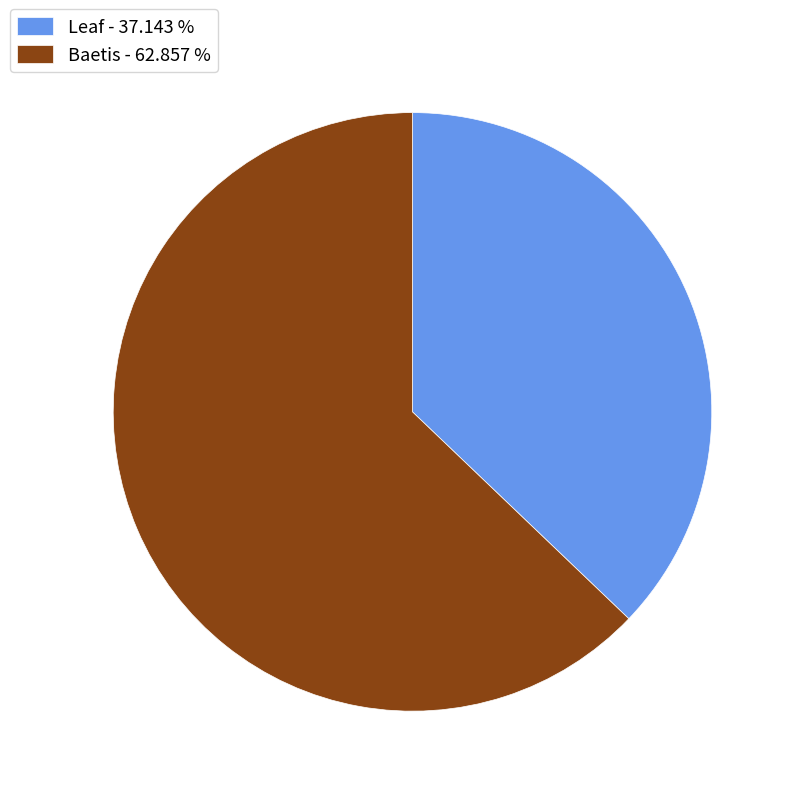

The Leaf slice represents 50% of the pie. True or false?

False